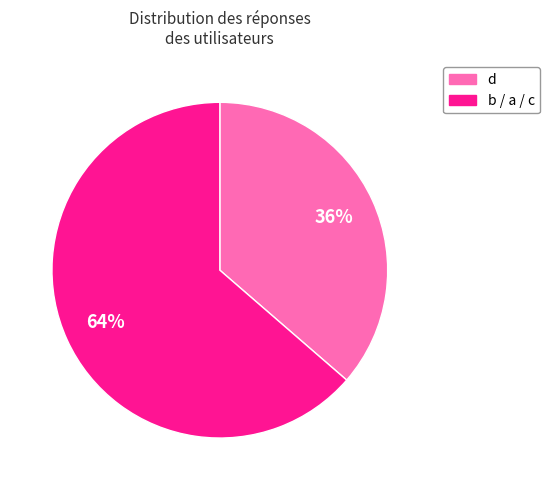

Is there any slice that represents more than half of the pie?

Yes